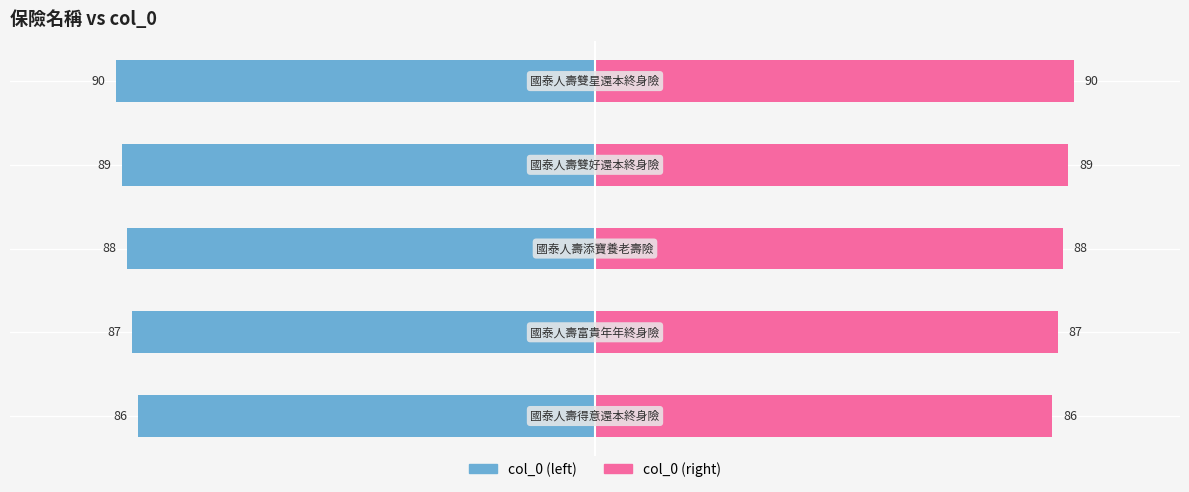

What is the change in value from 國泰人壽得意還本終身險 to 國泰人壽雙好還本終身險?

+3